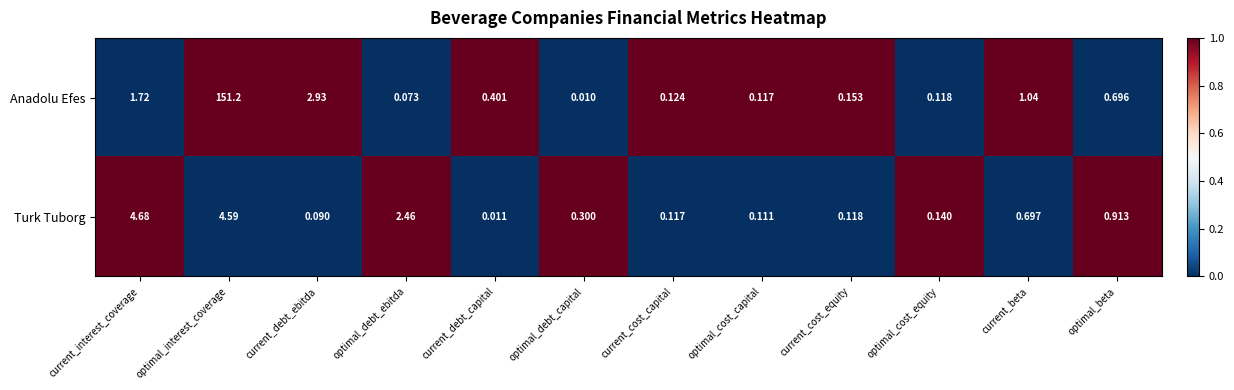

Which series has the largest range (max minus min)?

Anadolu Efes